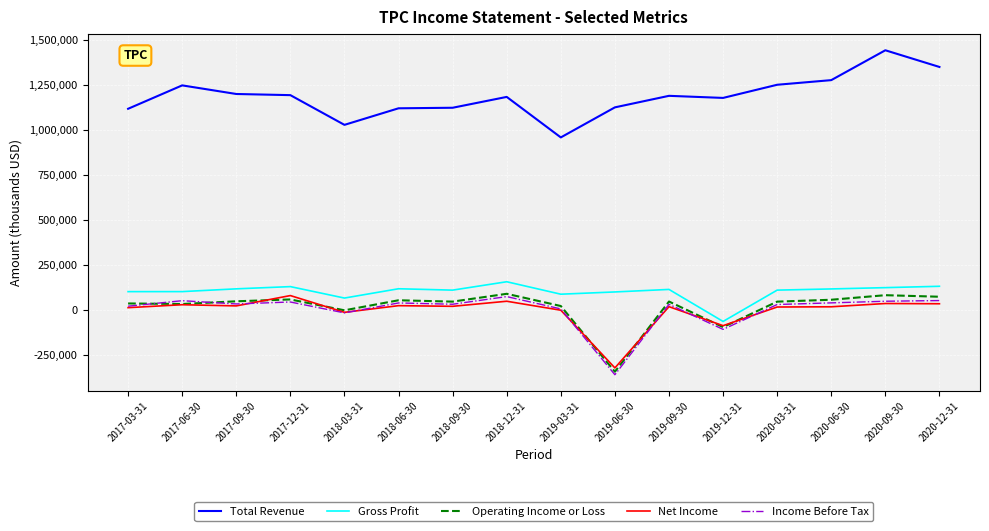

Where is Income Before Tax nearest to the value -141550?

2019-12-31